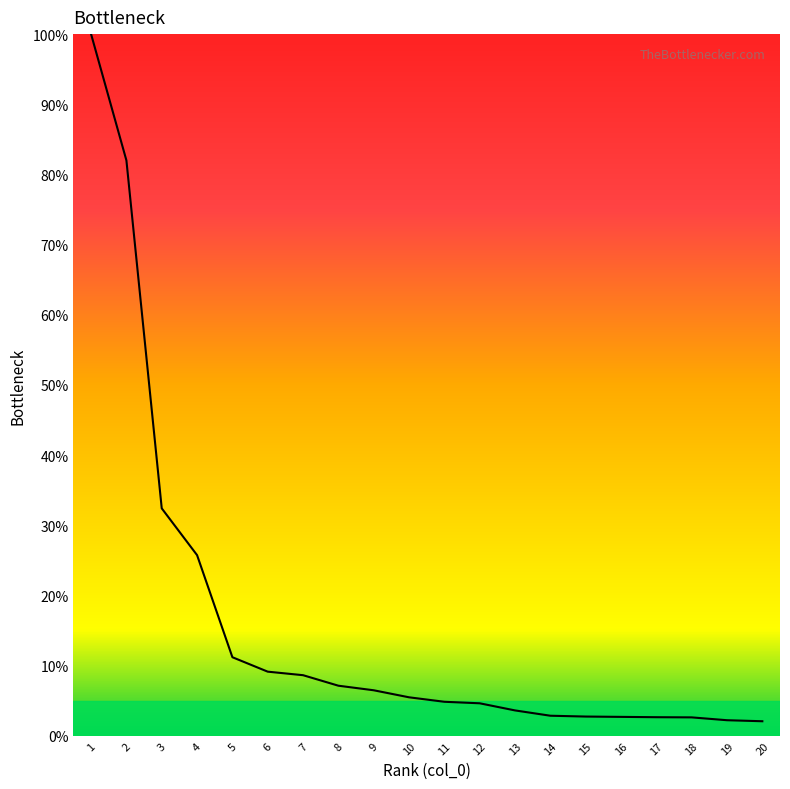

What is the smallest value displayed?

2.1